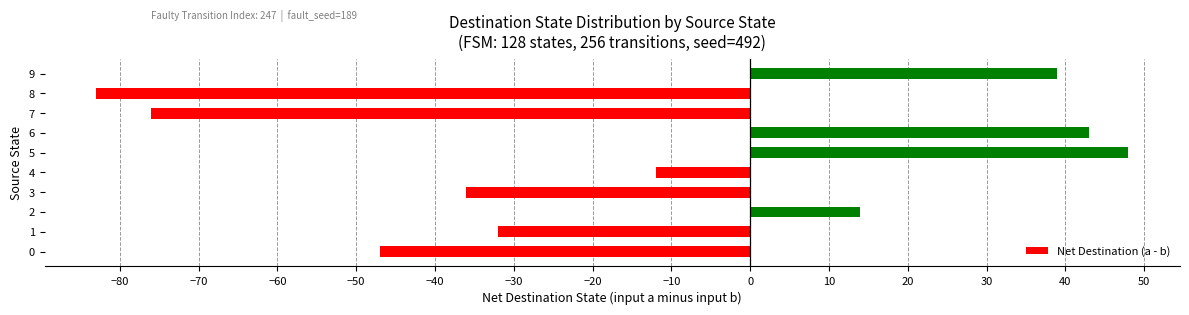

At which category does the chart reach its peak across all series?

5